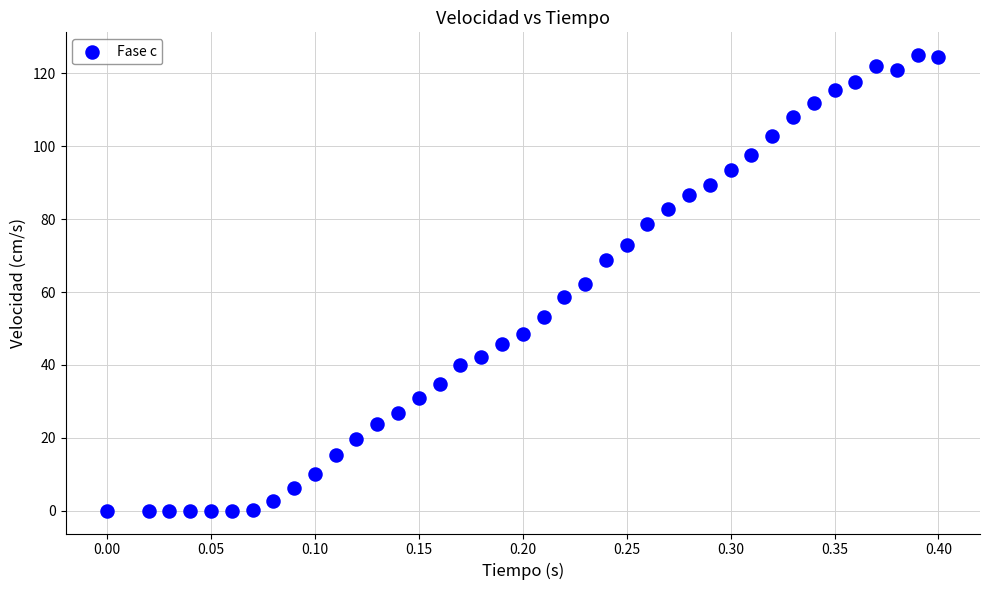

What is the range of X values (max minus min)?

0.4